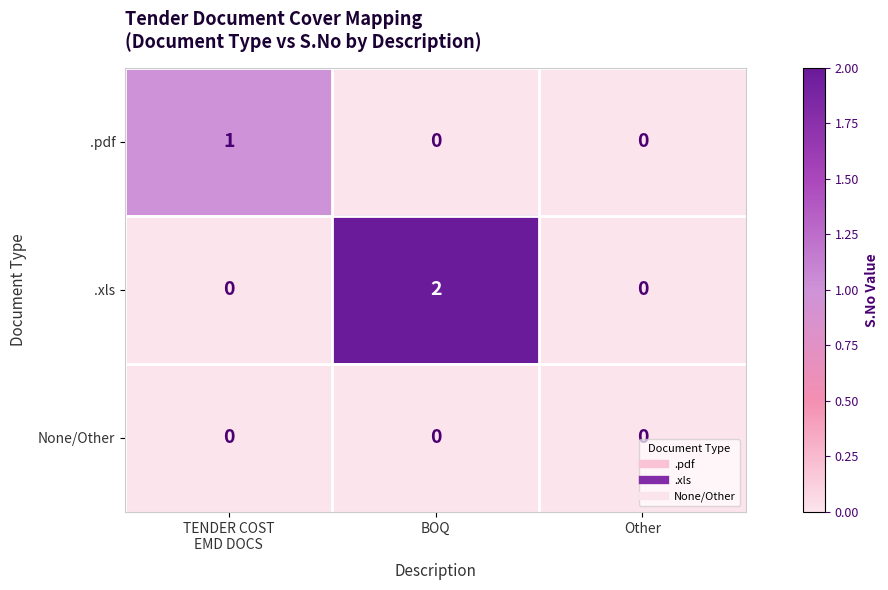

List the series in order of their peak value, lowest first.

None/Other, .pdf, .xls